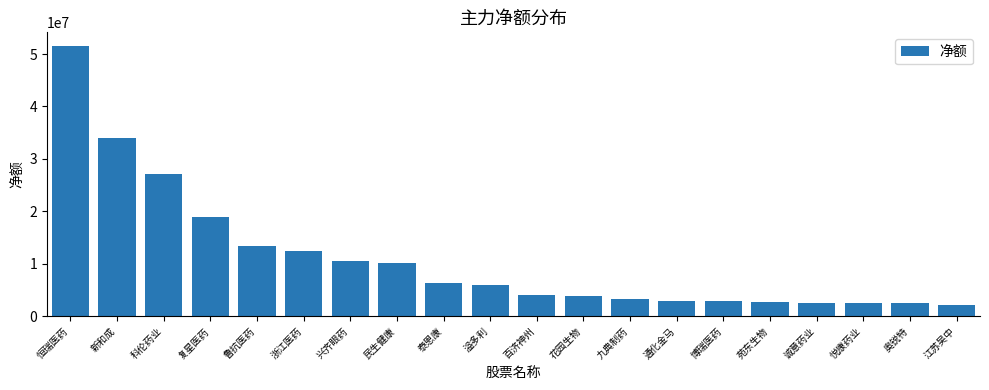

At which category does the chart reach its peak across all series?

恒瑞医药